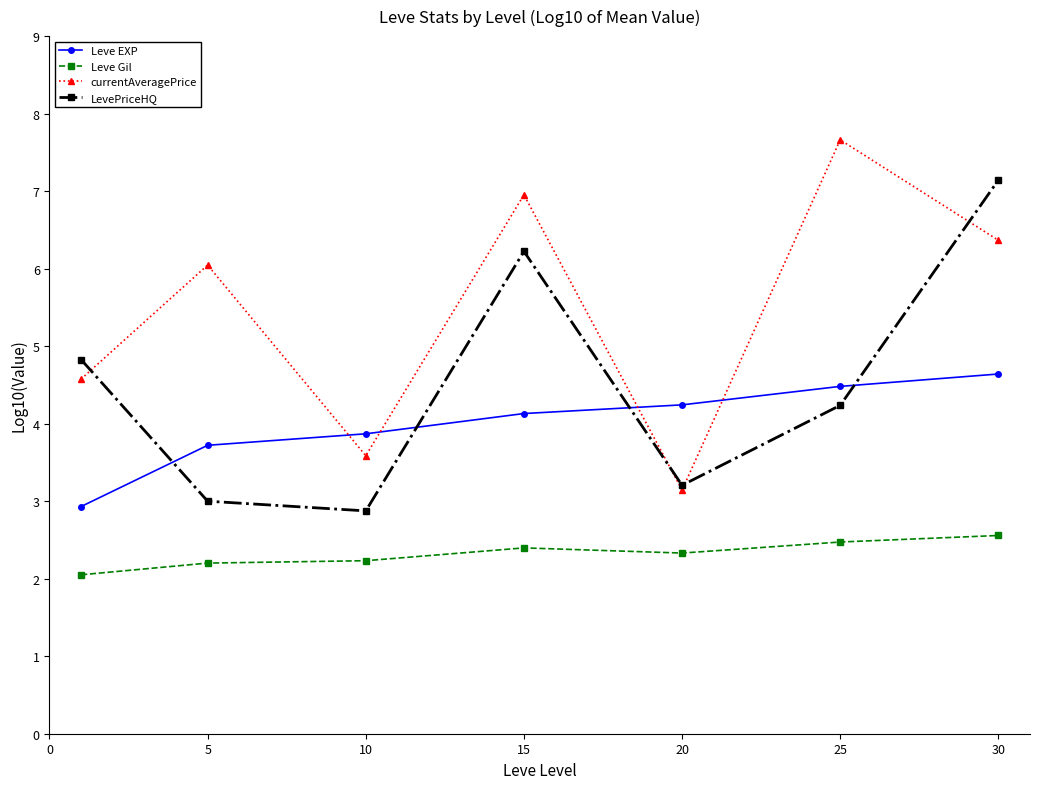

Does the chart display data point markers on the line(s)?

Yes